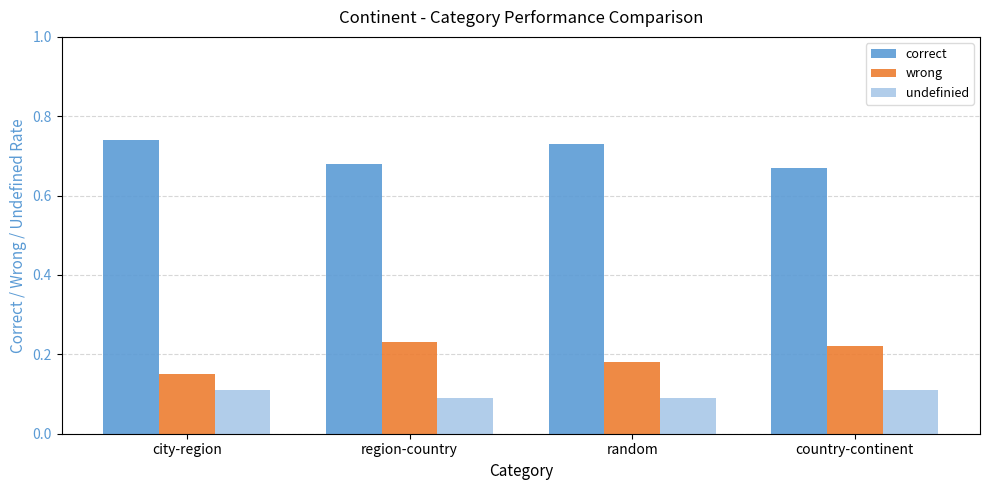

What position from the left is country-continent?

4